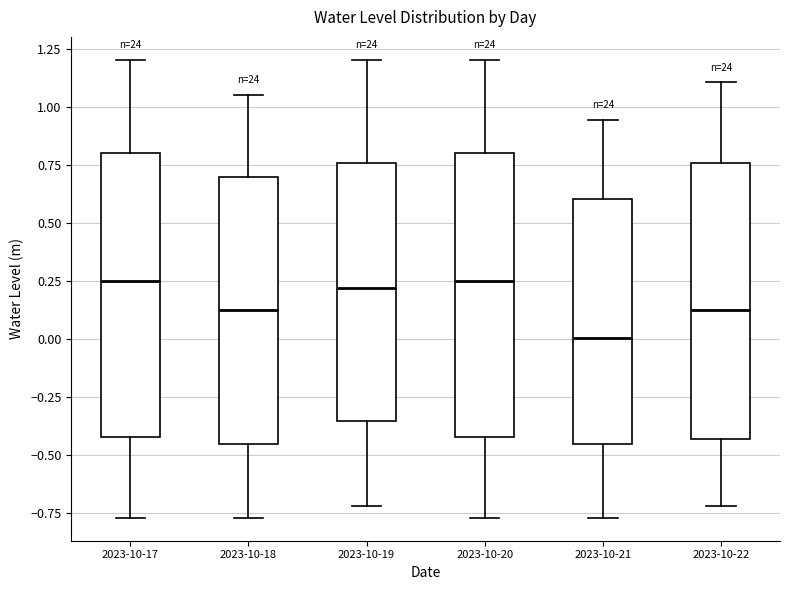

Which box's median line is the lowest?

2023-10-21